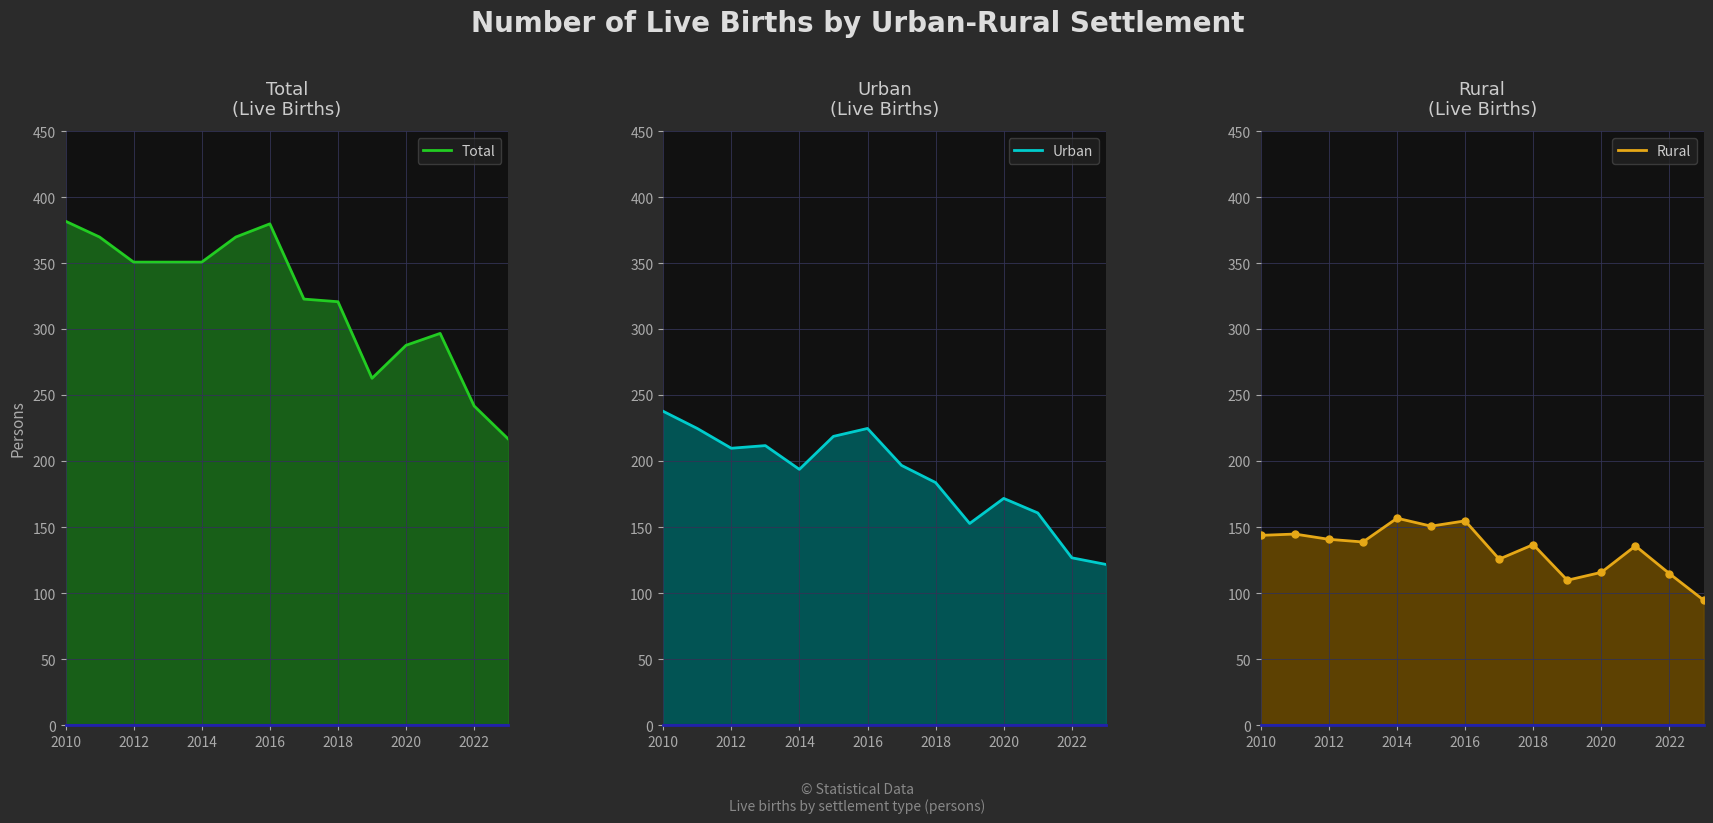

Which series has the largest range (max minus min)?

Total